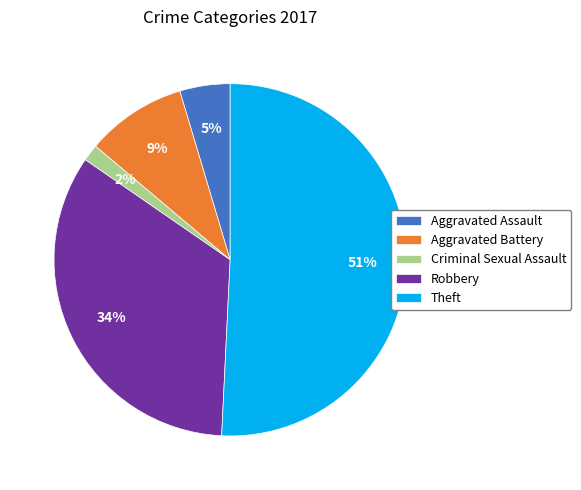

Is the sum of Robbery and Aggravated Assault greater than half?

No